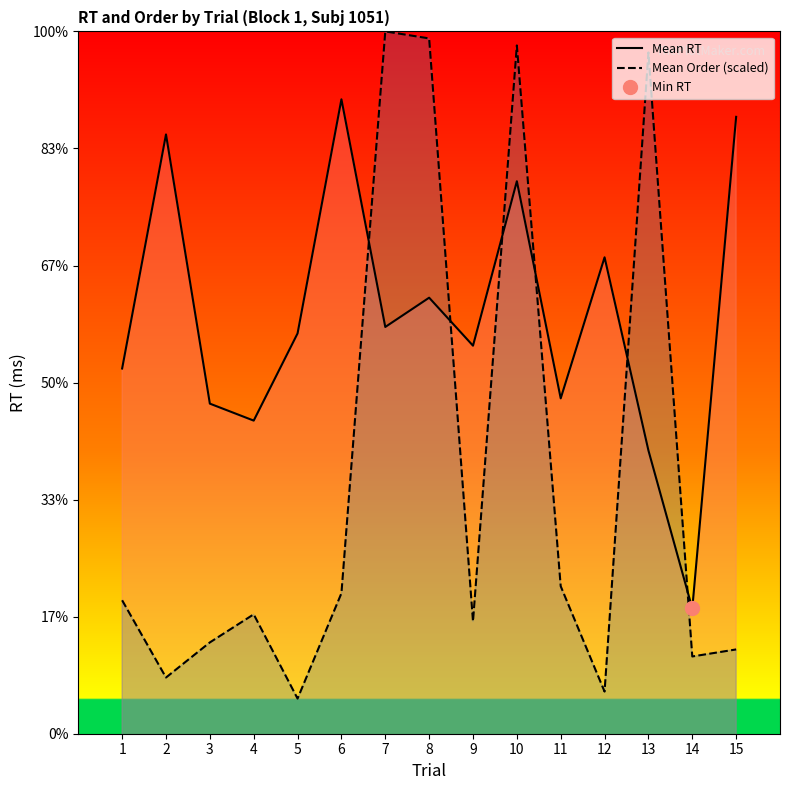

Is the value of Mean RT at 4 greater than the value of Mean Order (scaled) at 1?

Yes